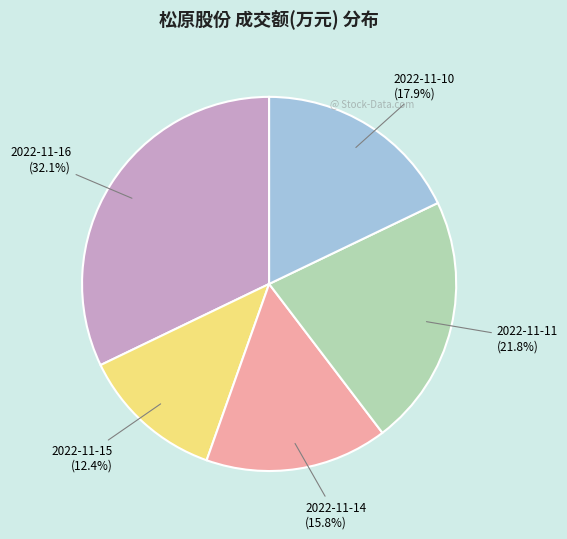

Is there any slice that represents more than half of the pie?

No